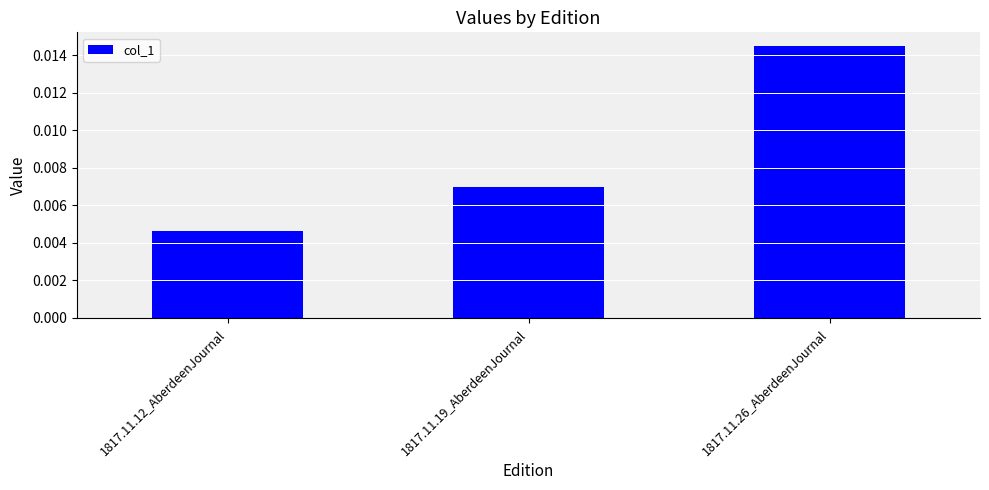

Which label corresponds to the largest value in the chart?

1817.11.26_AberdeenJournal